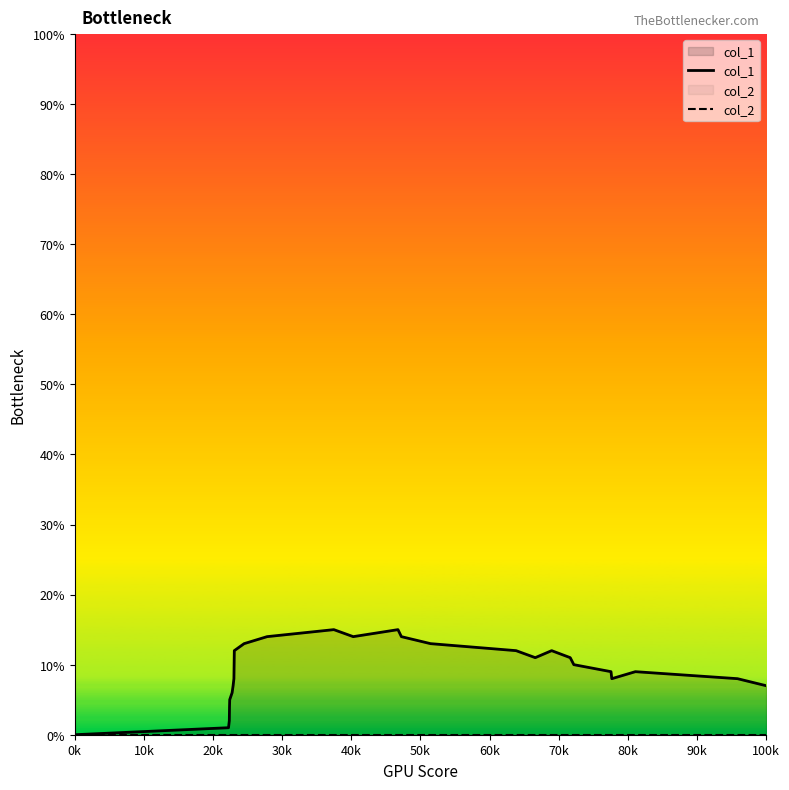

Which series has the largest total across all categories?

col_1